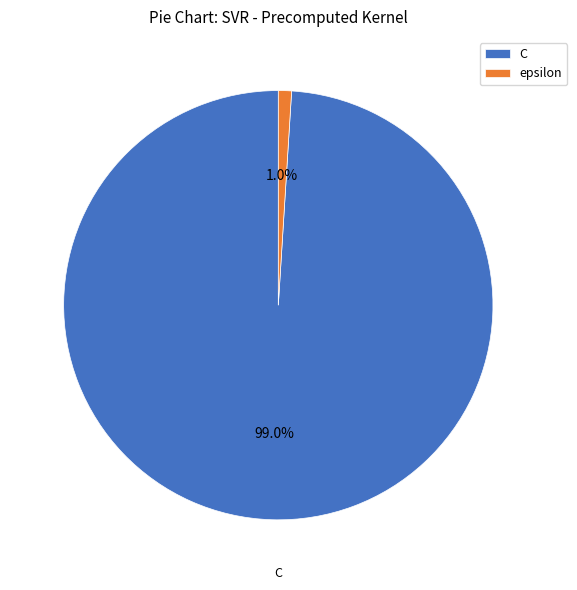

Which has a higher value, C or epsilon?

C